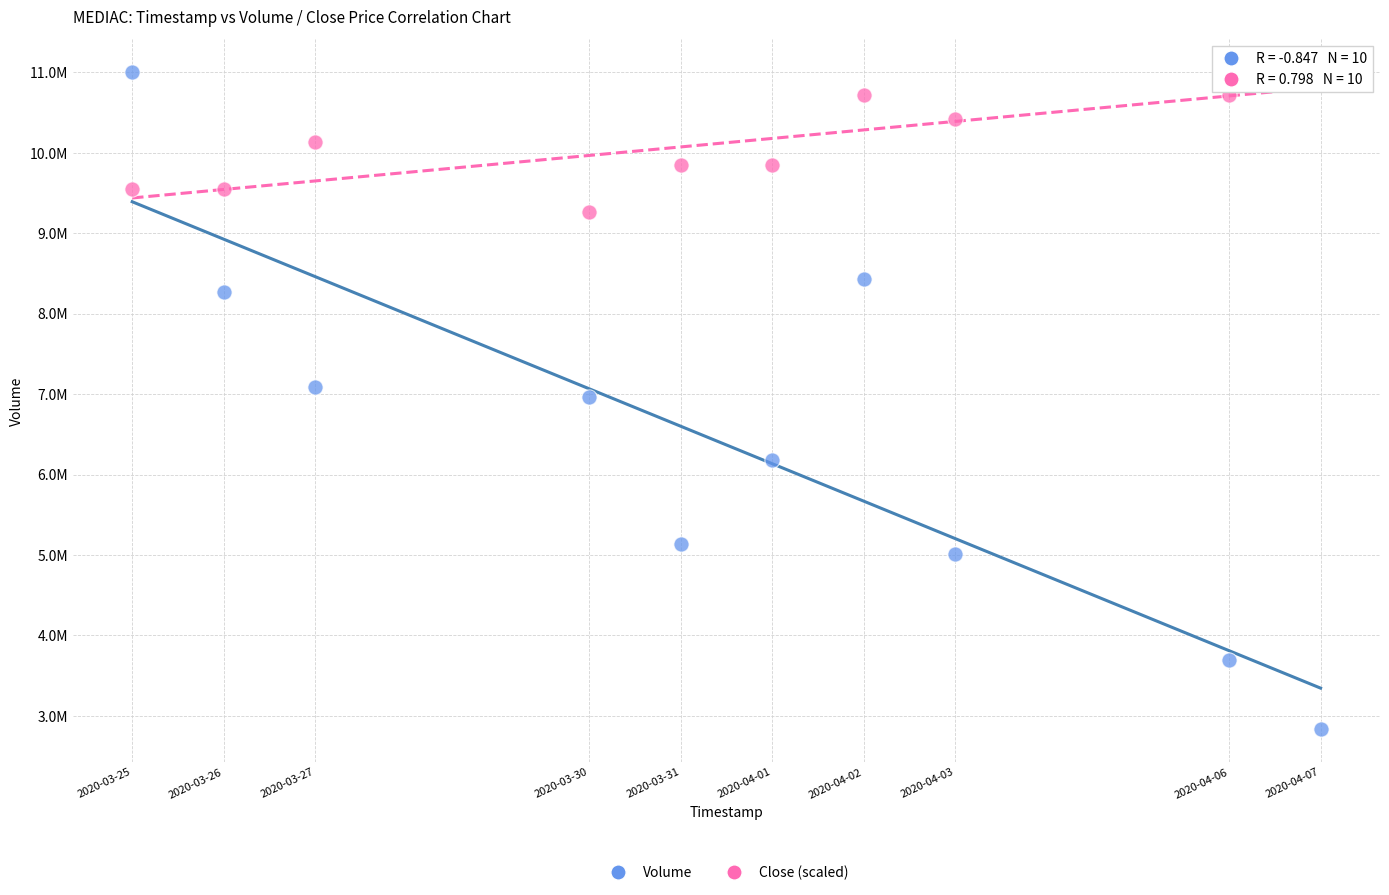

What are all the series names shown in the legend?

Volume, Close (scaled)